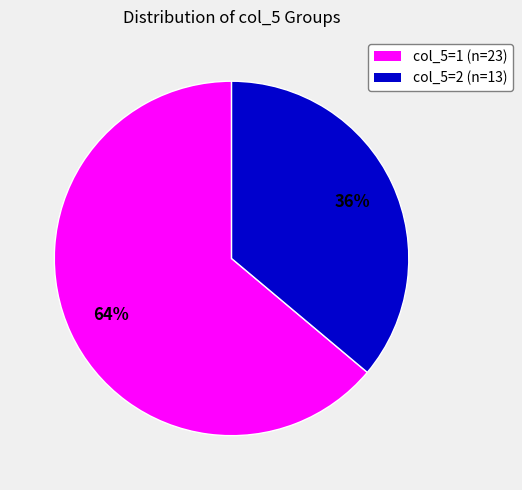

To the nearest percent, what is the difference between the largest and smallest slice percentages?

28%